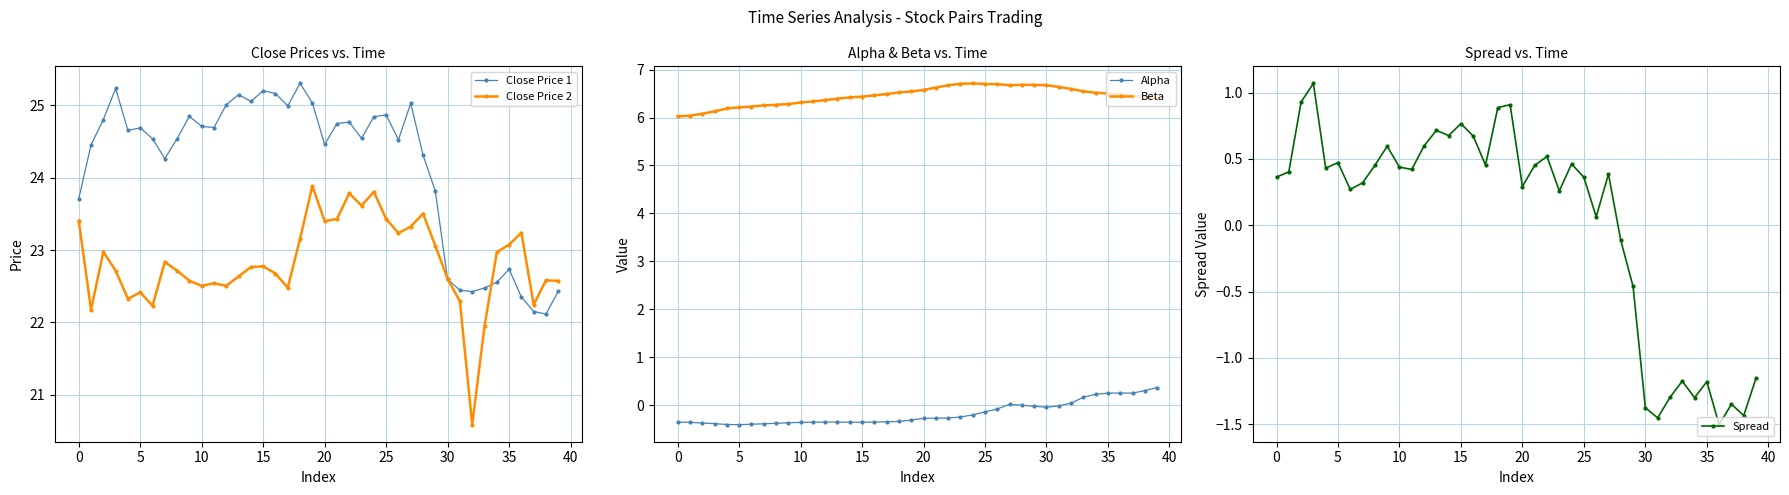

What is the difference between the Beta values at 35 and 30?

0.2